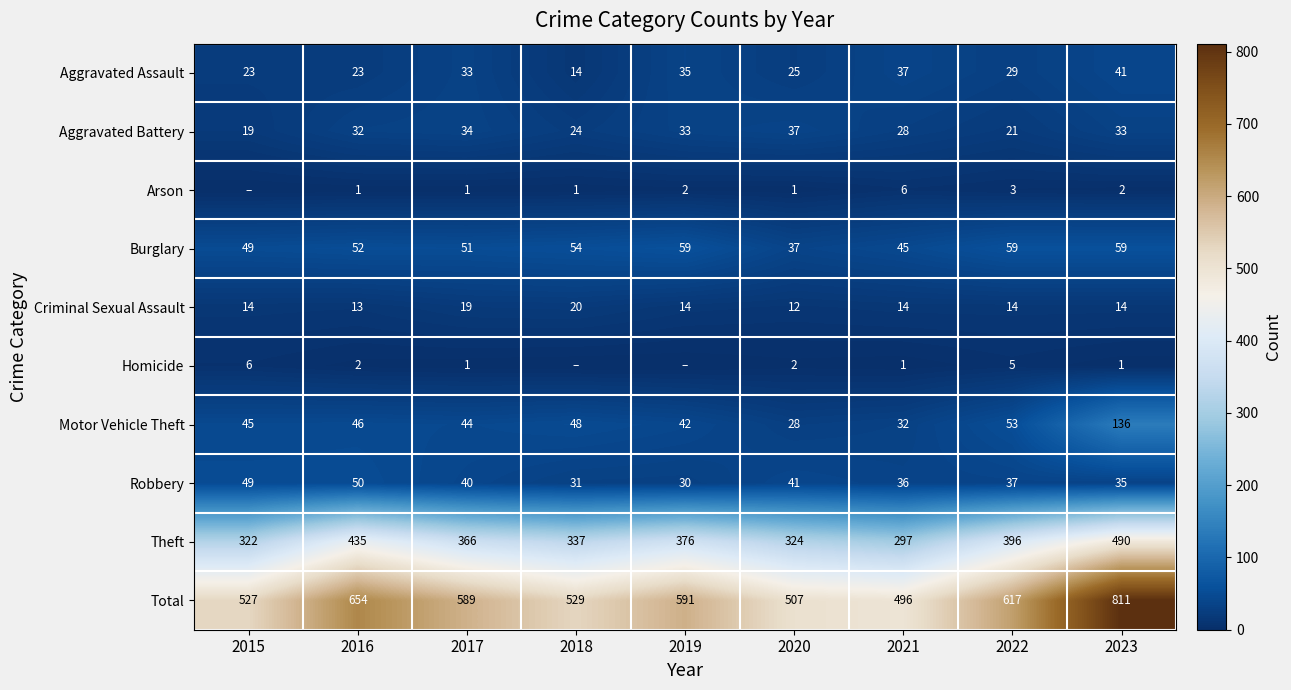

What is the greatest value displayed?

811